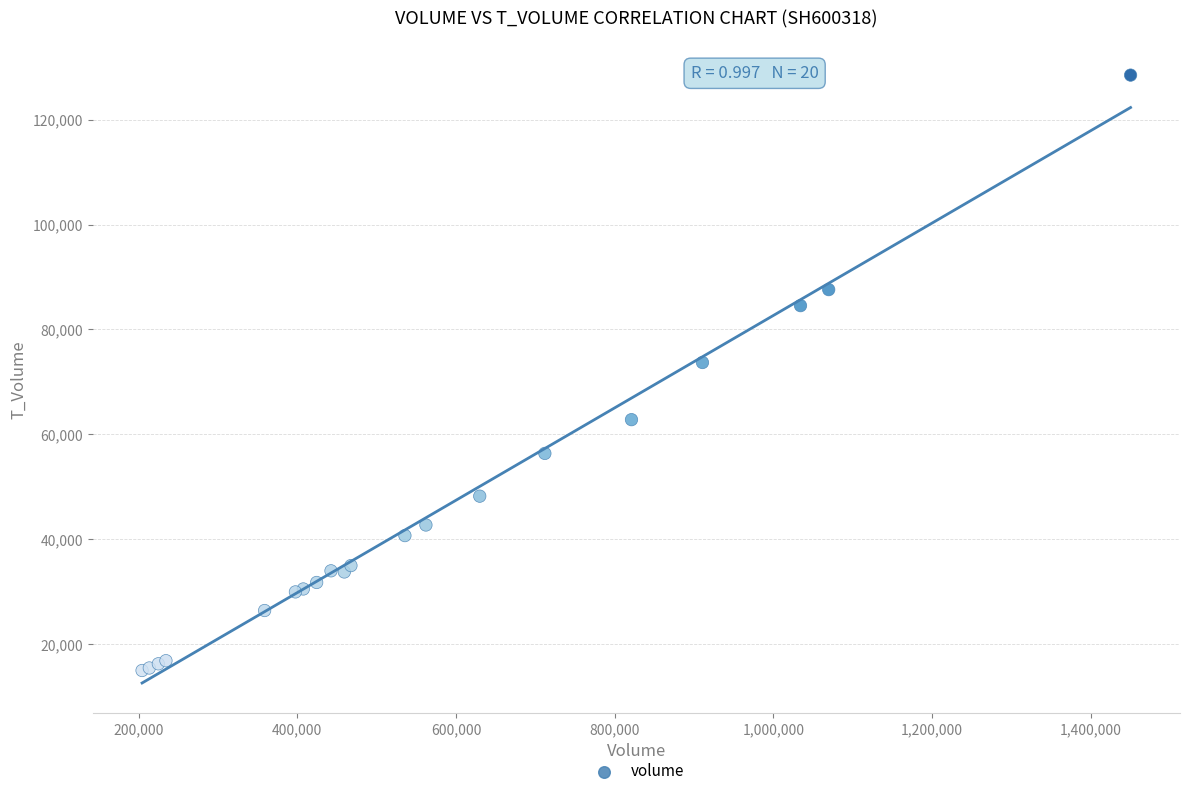

What Y value in the scatter plot is closest to 71728?

73690